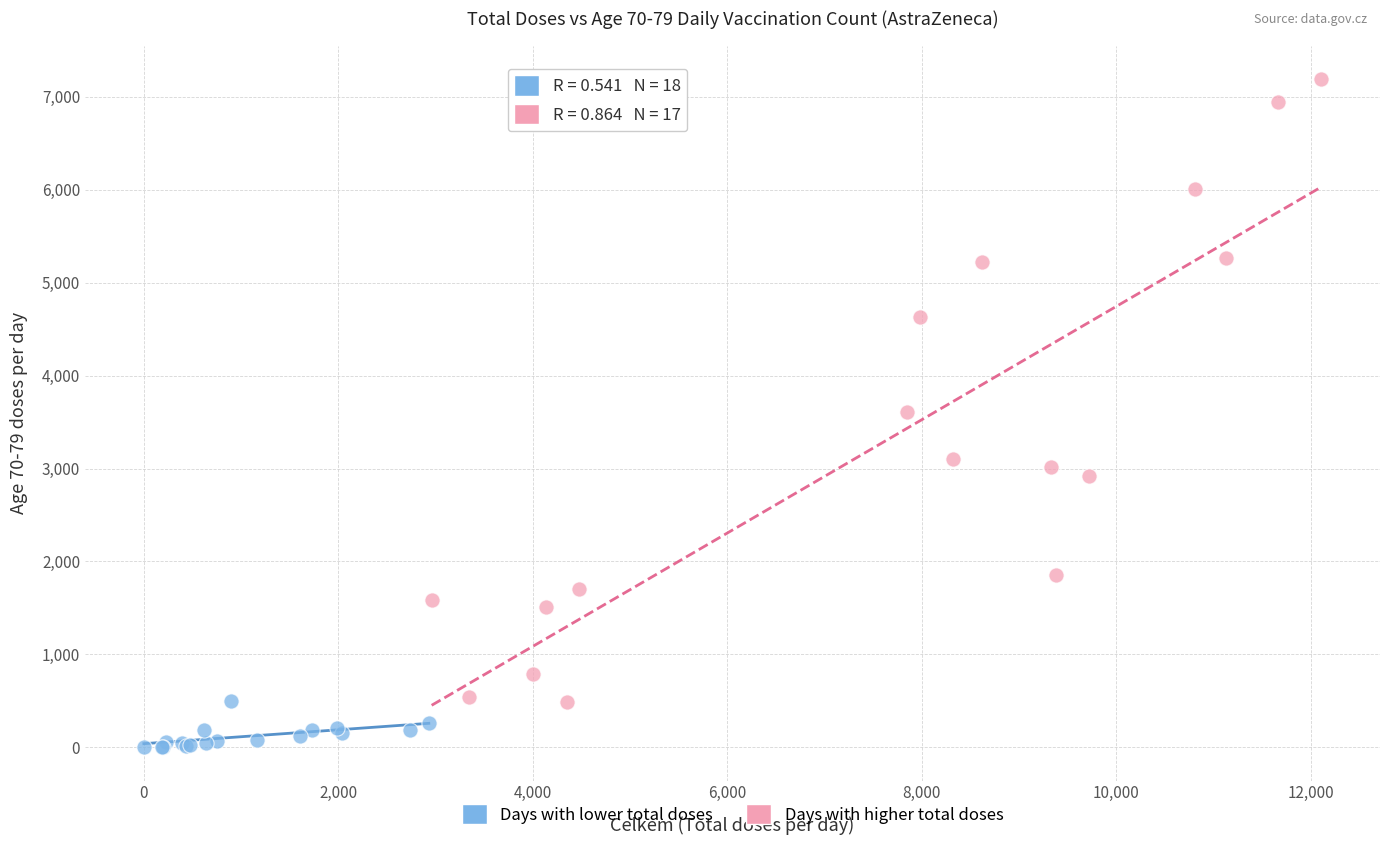

Which series reaches the minimum Y coordinate?

Days with lower total doses